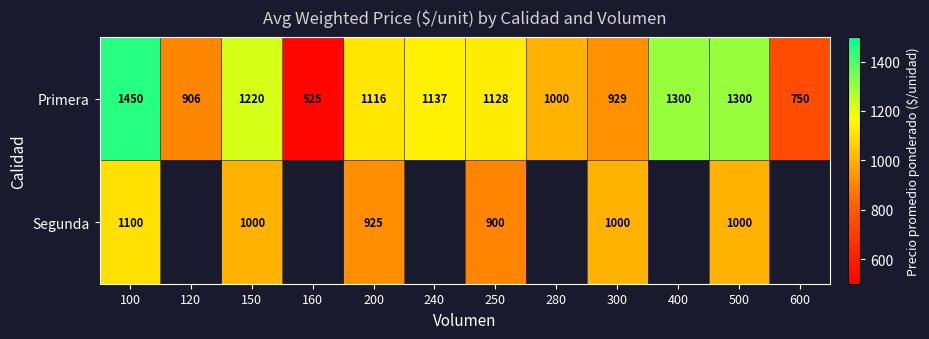

How many values in the Primera series are below 1128?

6